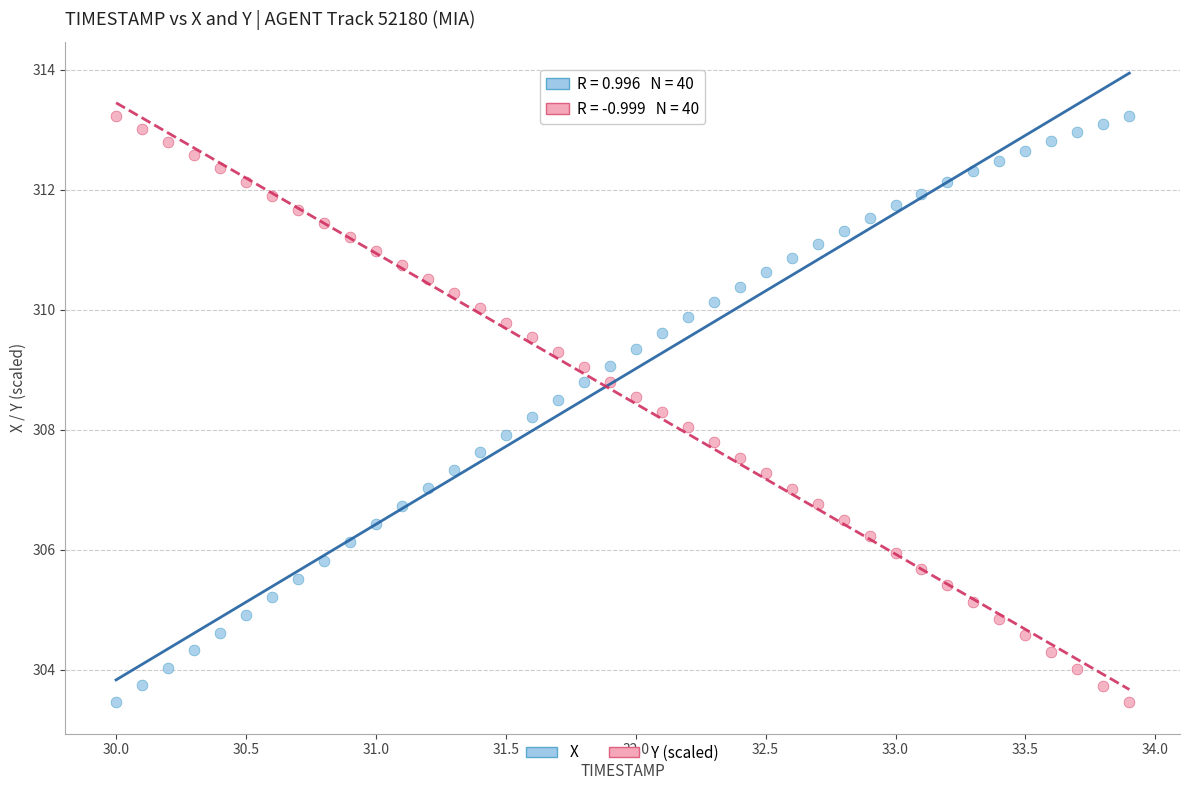

What is the X range (max minus min) for the scatter plot?

3.9